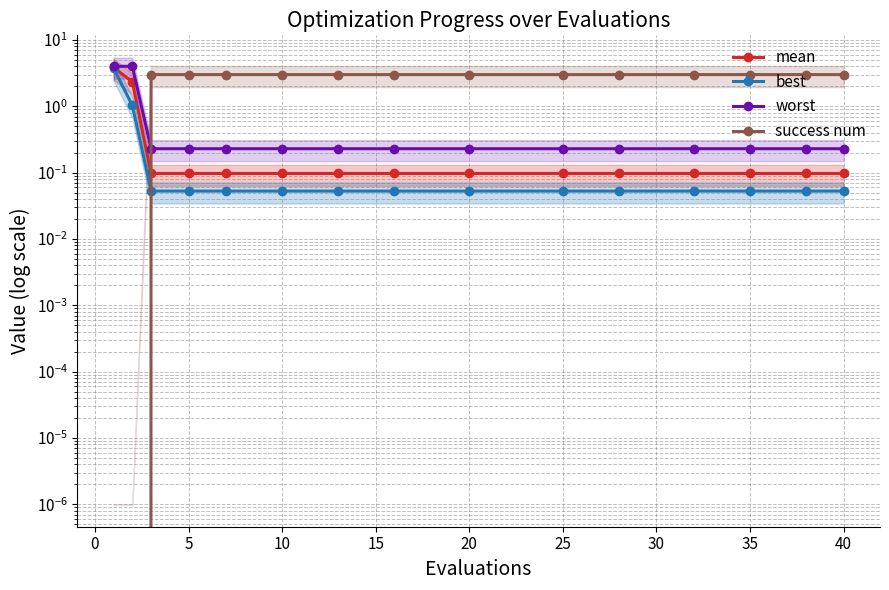

What is the average value of the mean series?

0.5